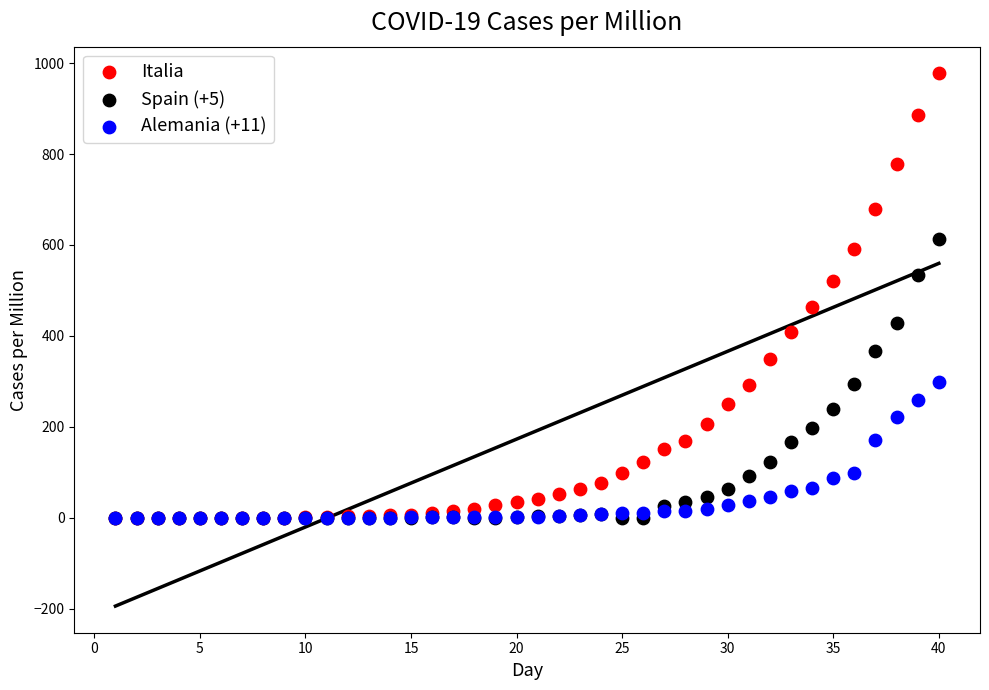

Which series reaches the maximum Y coordinate?

Italia